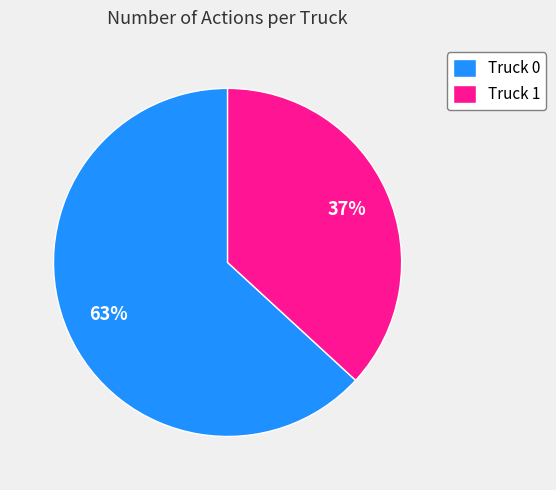

Is there a majority slice in this chart?

Yes